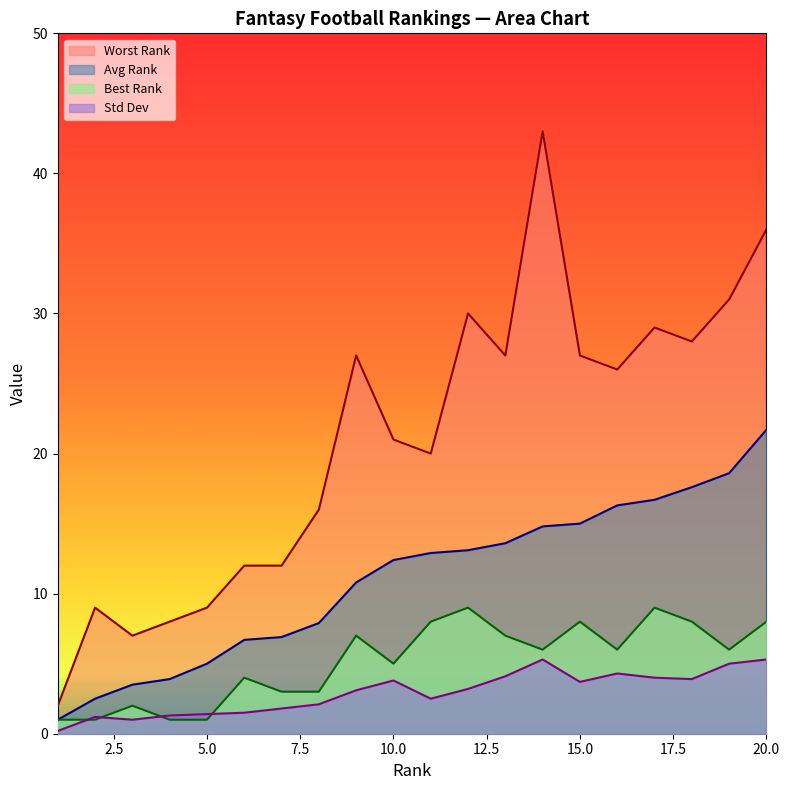

What is the difference between the maximum and minimum values in the Worst Rank series?

41.0